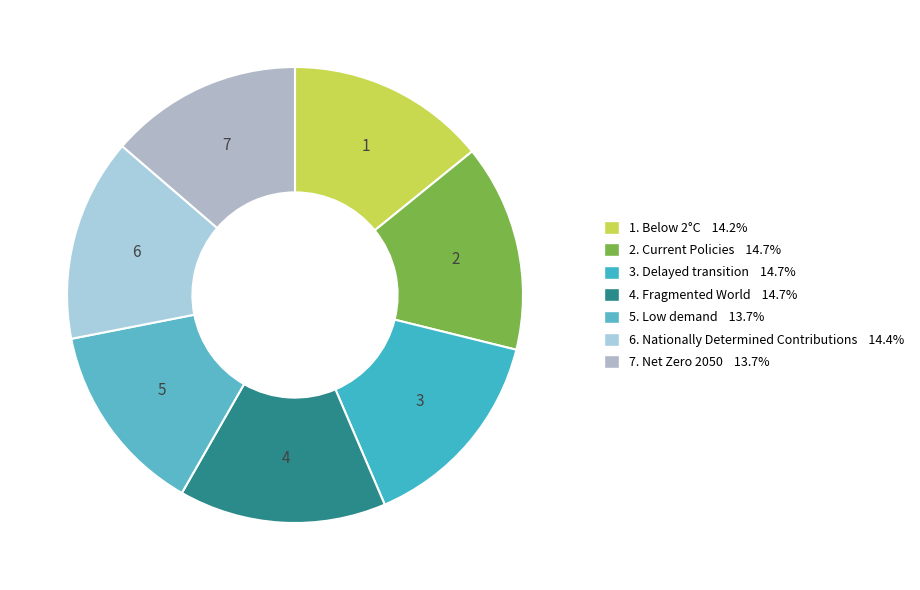

How many segments does this pie chart have?

7